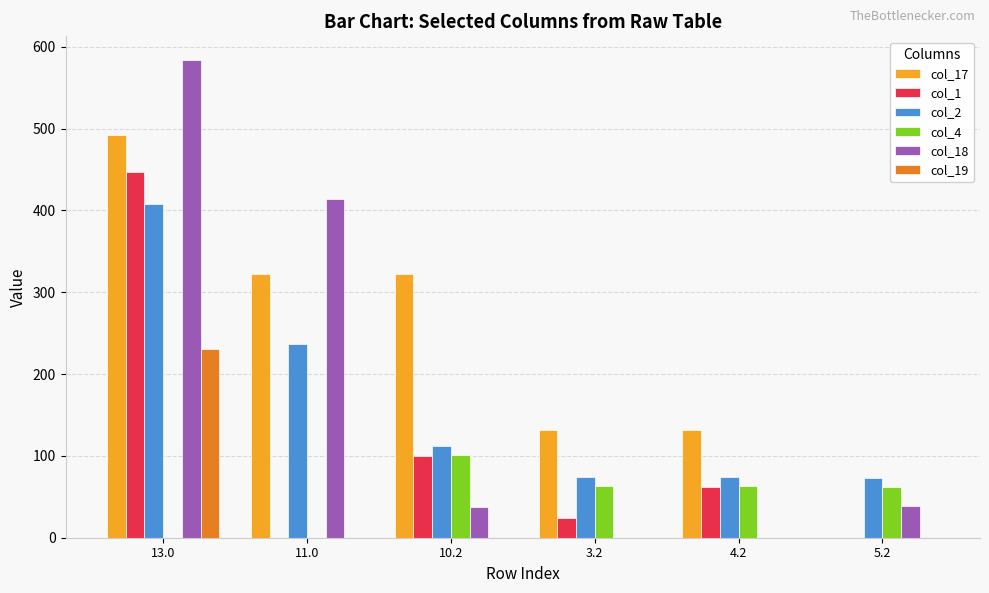

What are all the series names shown in the legend?

col_17, col_1, col_2, col_4, col_18, col_19